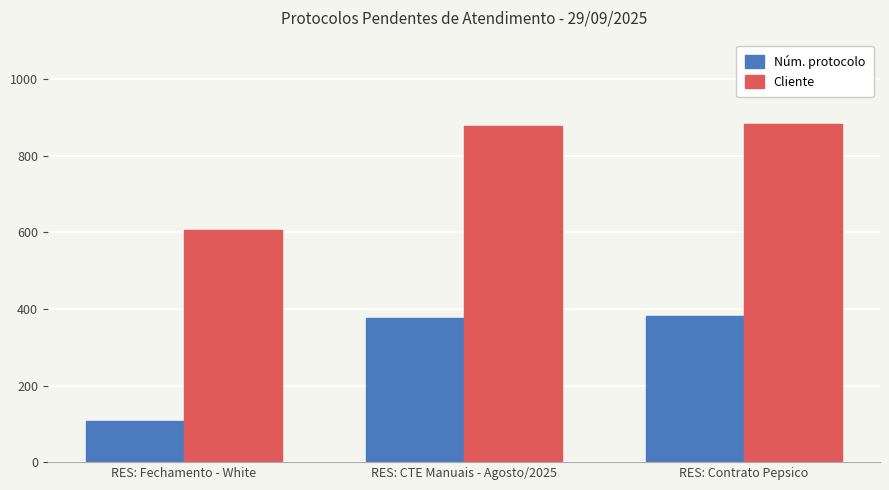

What is the difference between the highest and lowest values at RES: Fechamento - White?

500